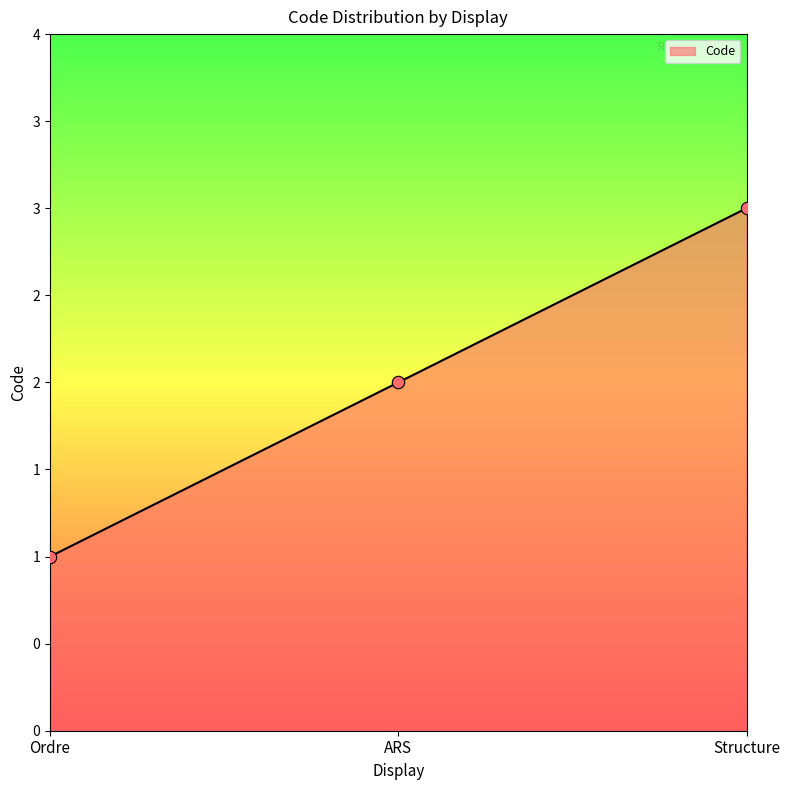

Between ARS and Structure, which is larger?

Structure